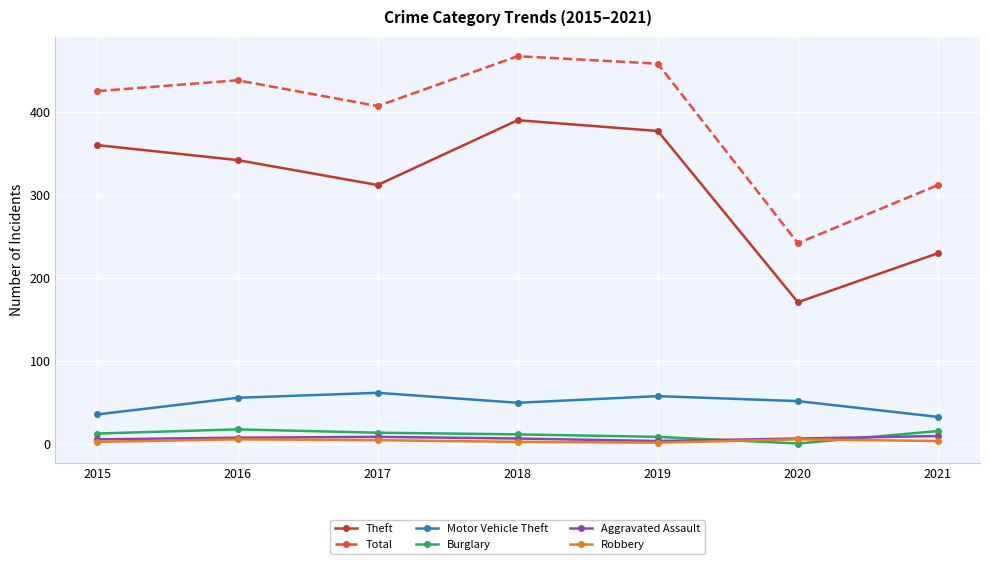

Where is the first local maximum for Motor Vehicle Theft?

2017